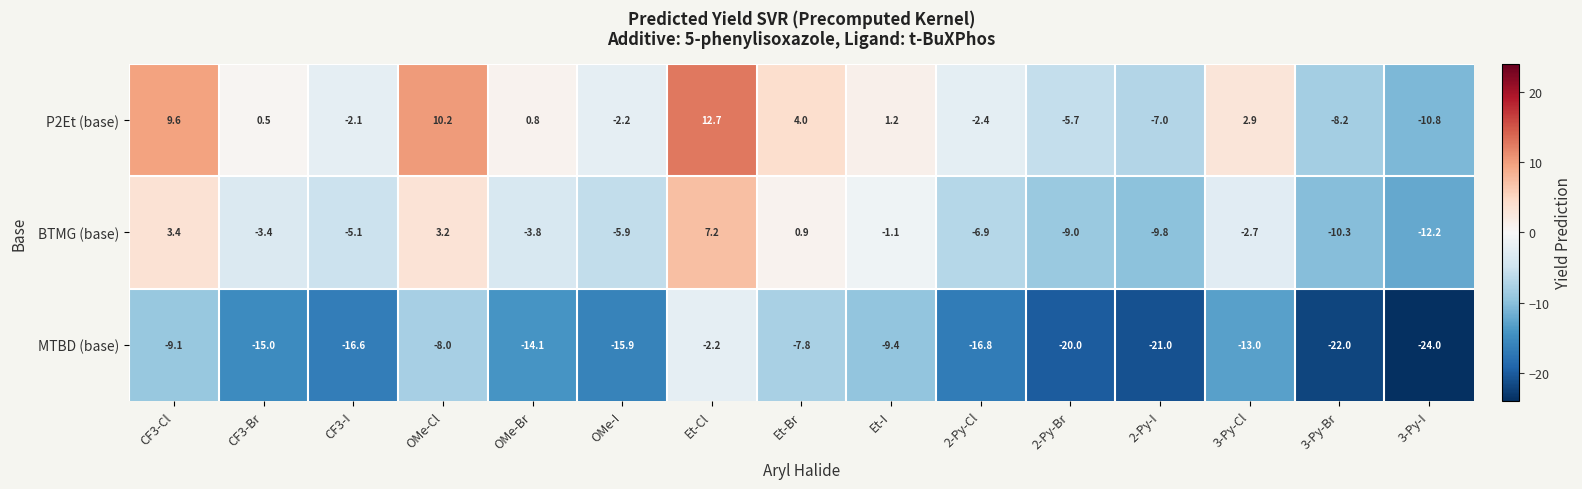

What is the sum of the P2Et (base) values at 3-Py-Br and OMe-Br?

-7.4